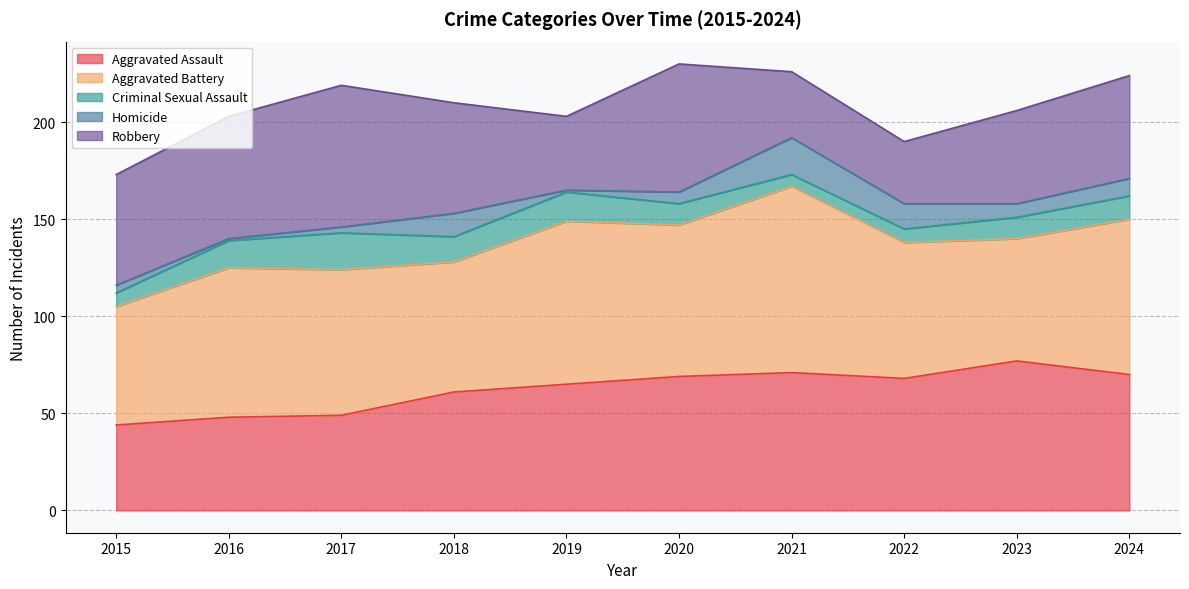

What is the difference between the highest and lowest values at 2018?

55